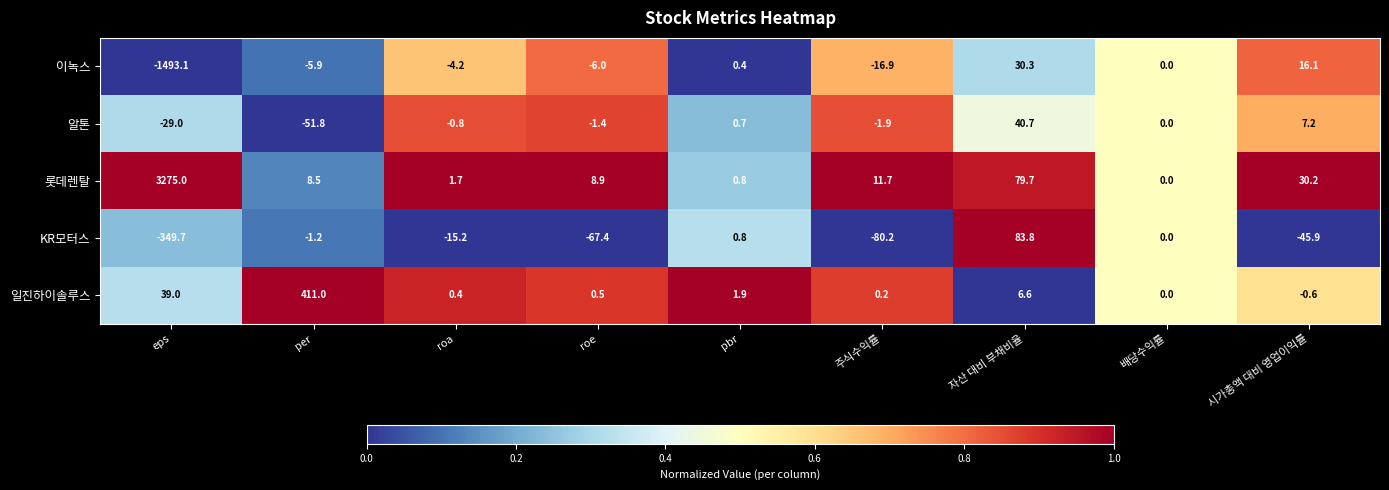

Which series has the largest total across all categories?

롯데렌탈